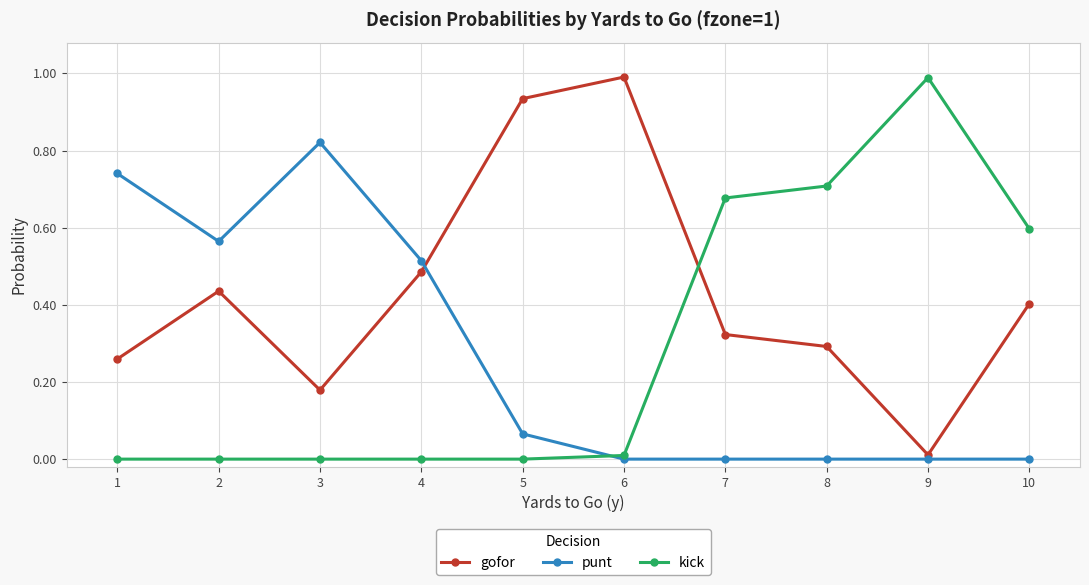

At how many categories does at least one series exceed 0?

10